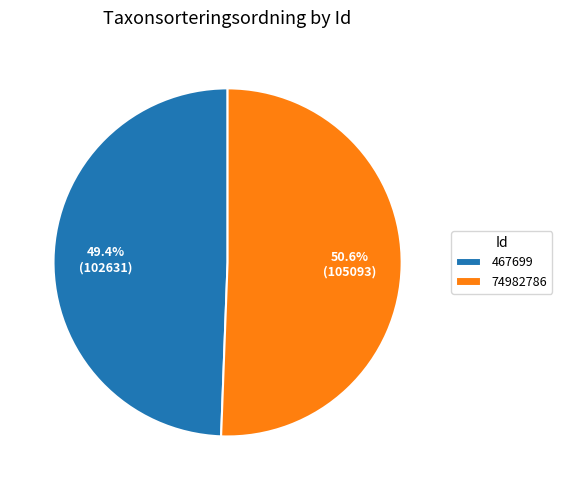

What is the largest slice in the pie chart?

74982786